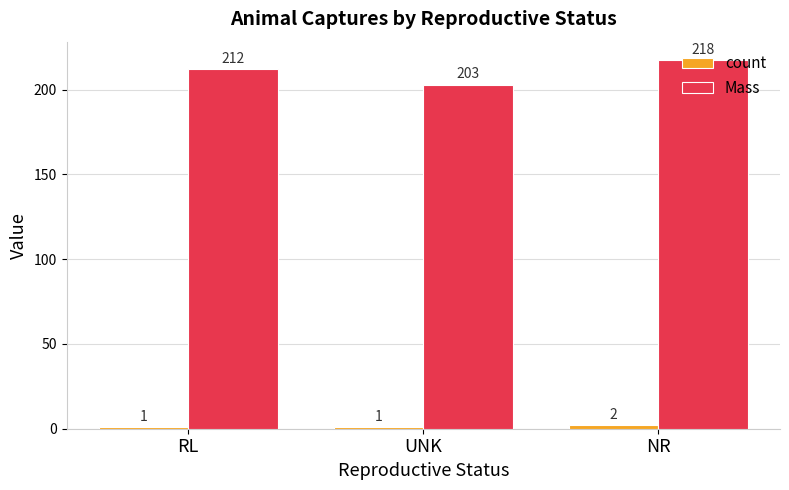

The Mass series shows 217.5 at NR. True or false?

True